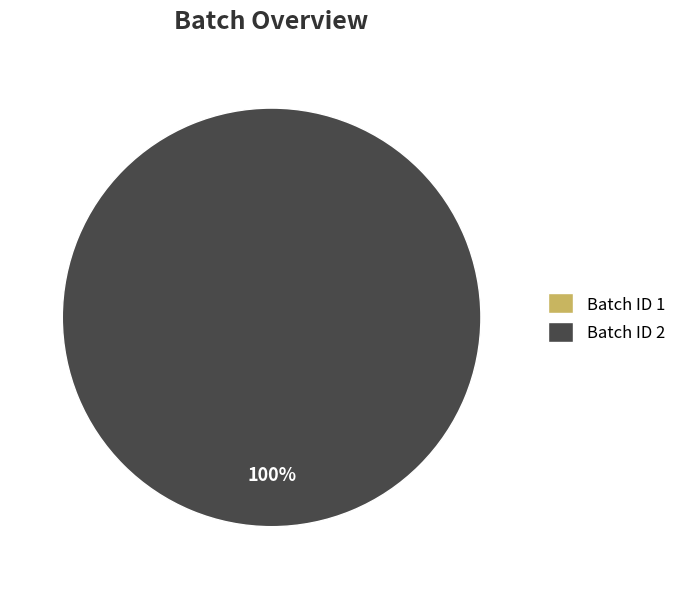

The 1 slice represents 1% of the pie. True or false?

False